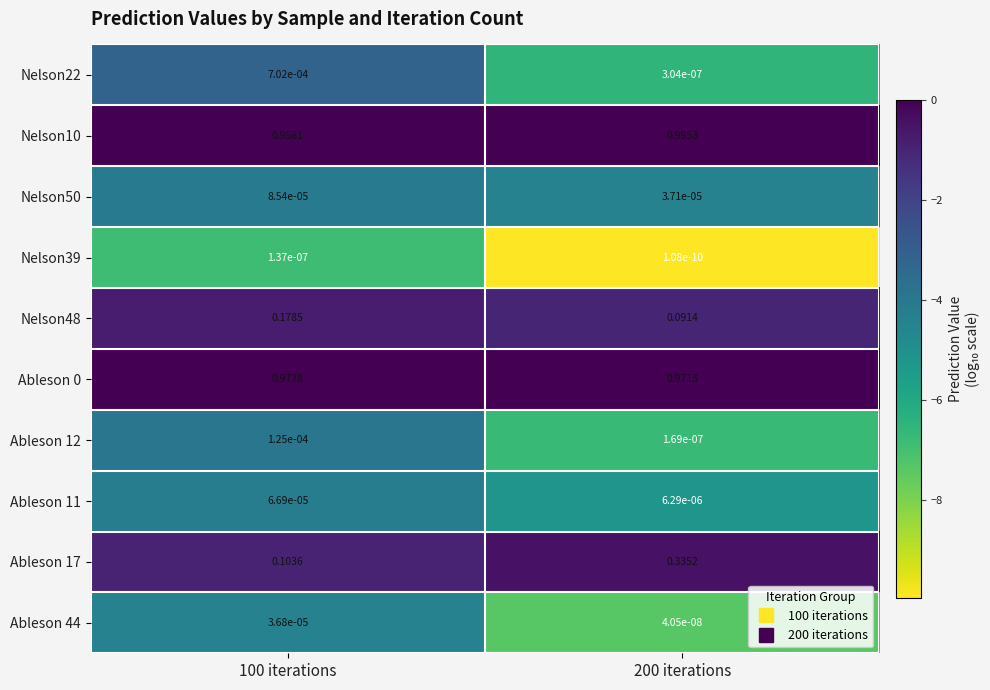

Is the value of Nelson48 at 200 iterations greater than the value of Nelson10 at 100 iterations?

No